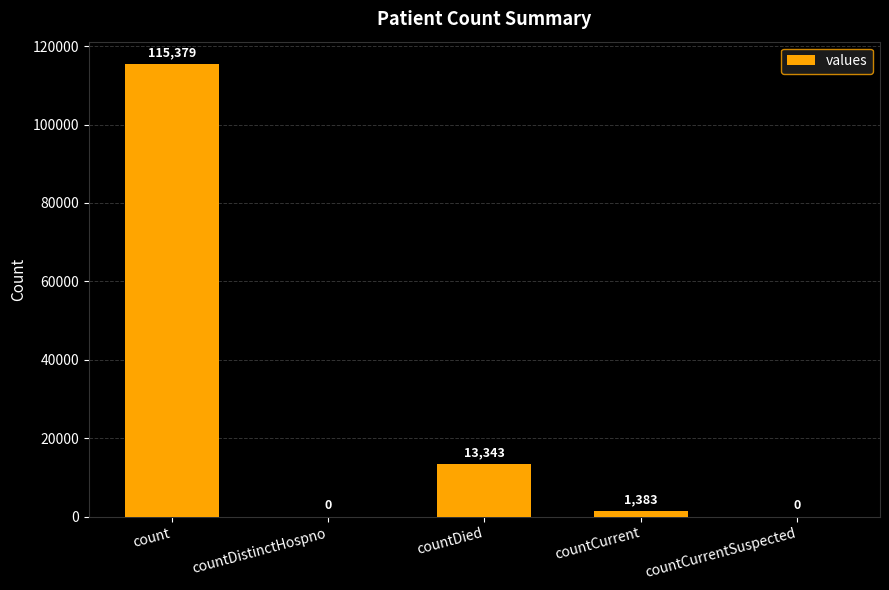

Count the number of categories in the chart.

5